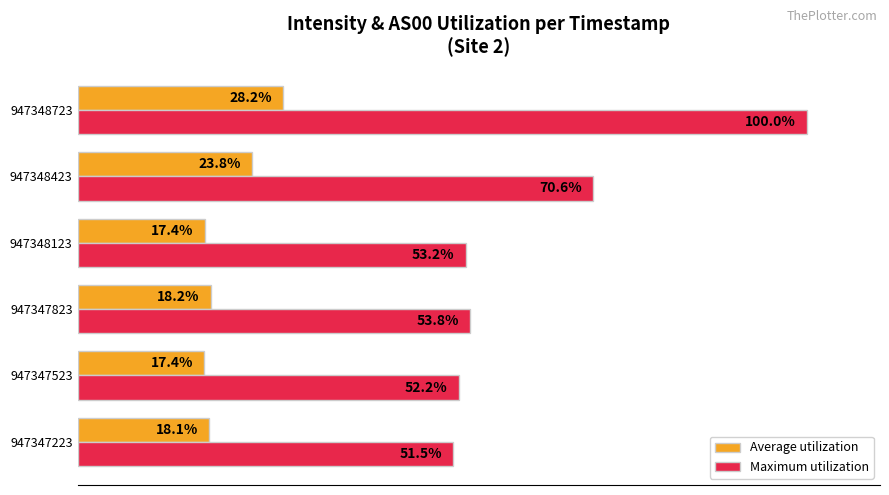

Which series has the largest total across all categories?

Maximum utilization